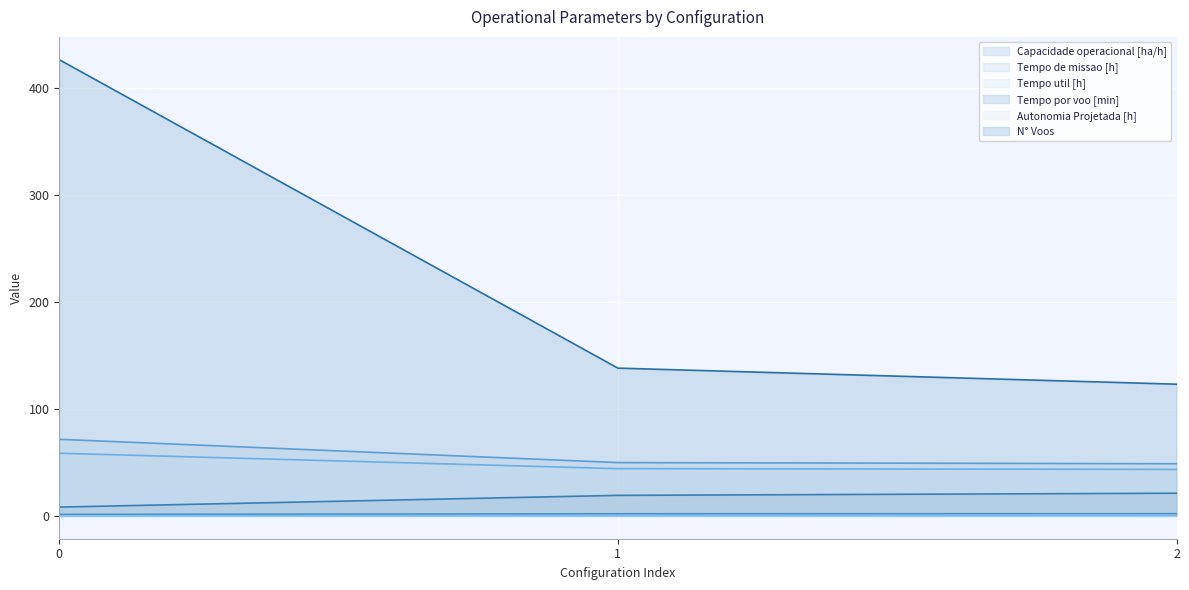

Is the value of N° Voos at 0 greater than the value of Tempo de missao [h] at 1?

Yes